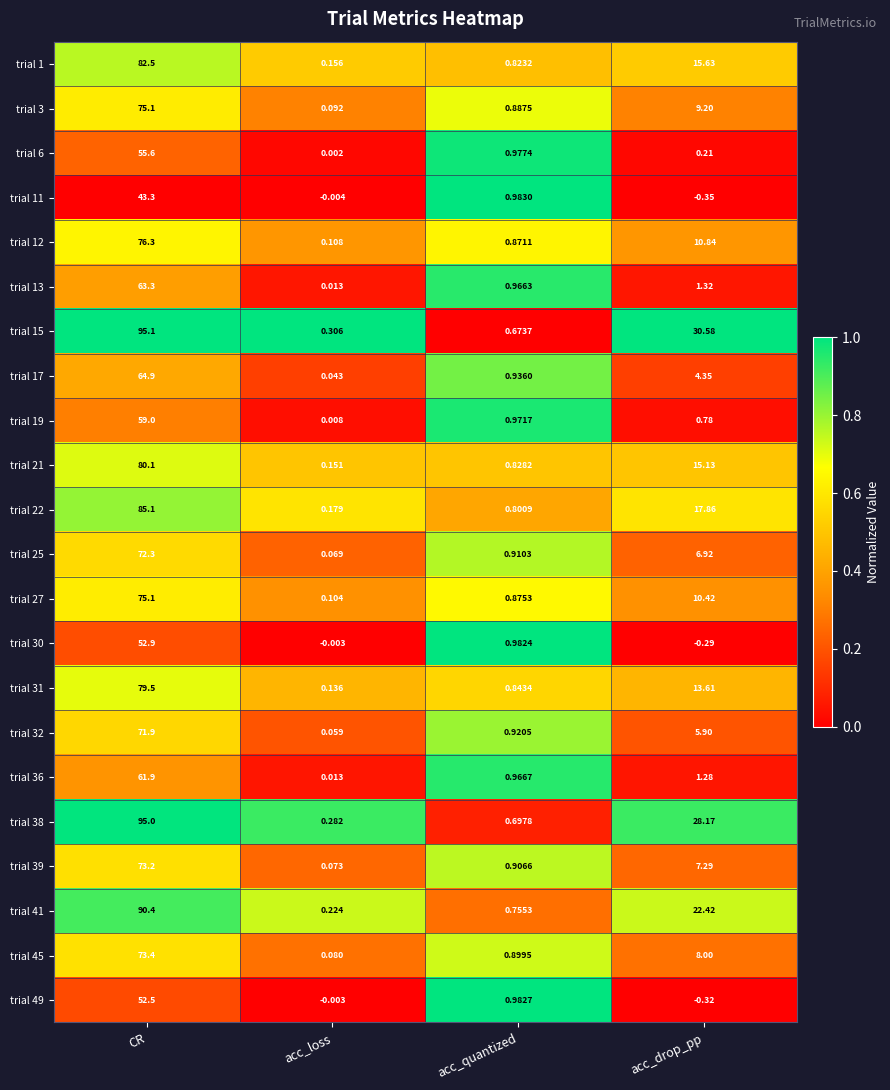

Which label corresponds to the smallest value in the chart?

acc_drop_pp